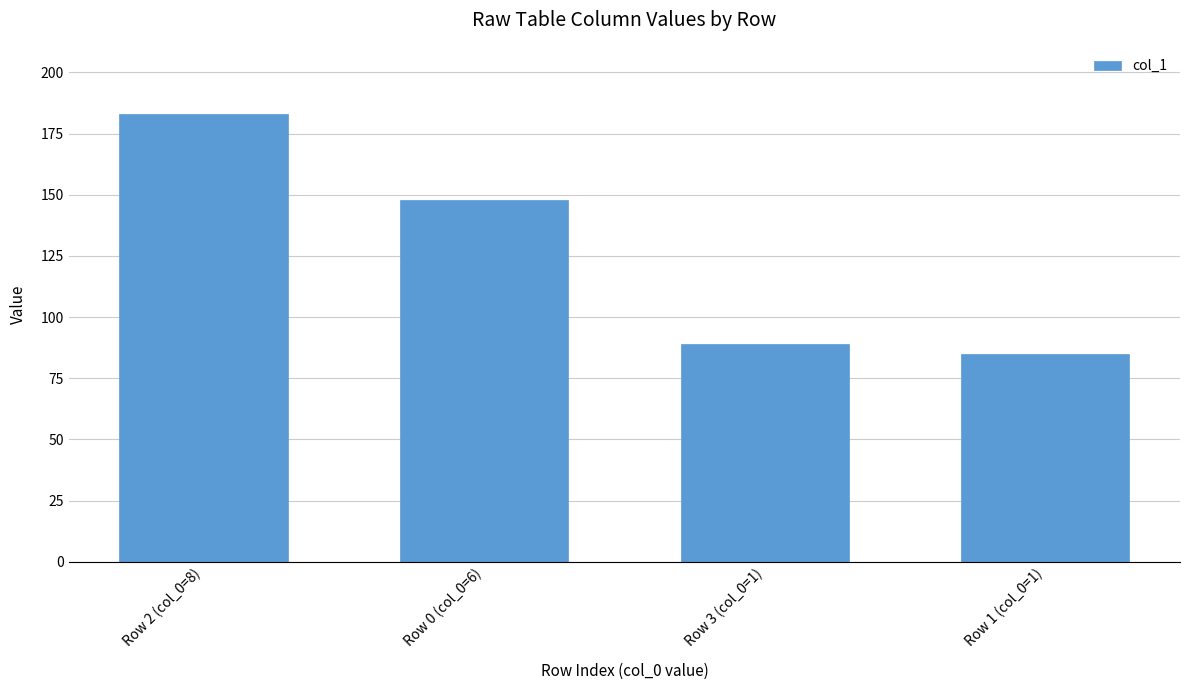

What is the change in value from Row 0 (col_0=6) to Row 1 (col_0=1)?

-63